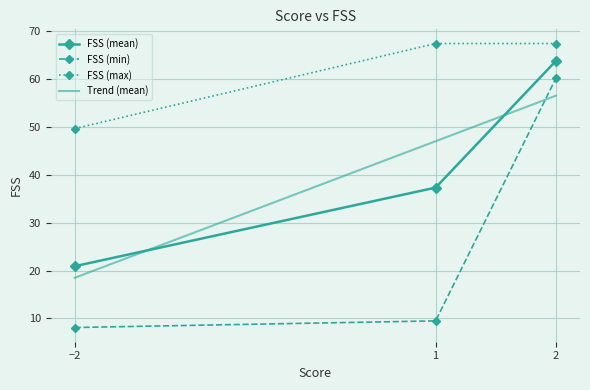

True or false: FSS (min) has a value of 28.2 at 2.

False